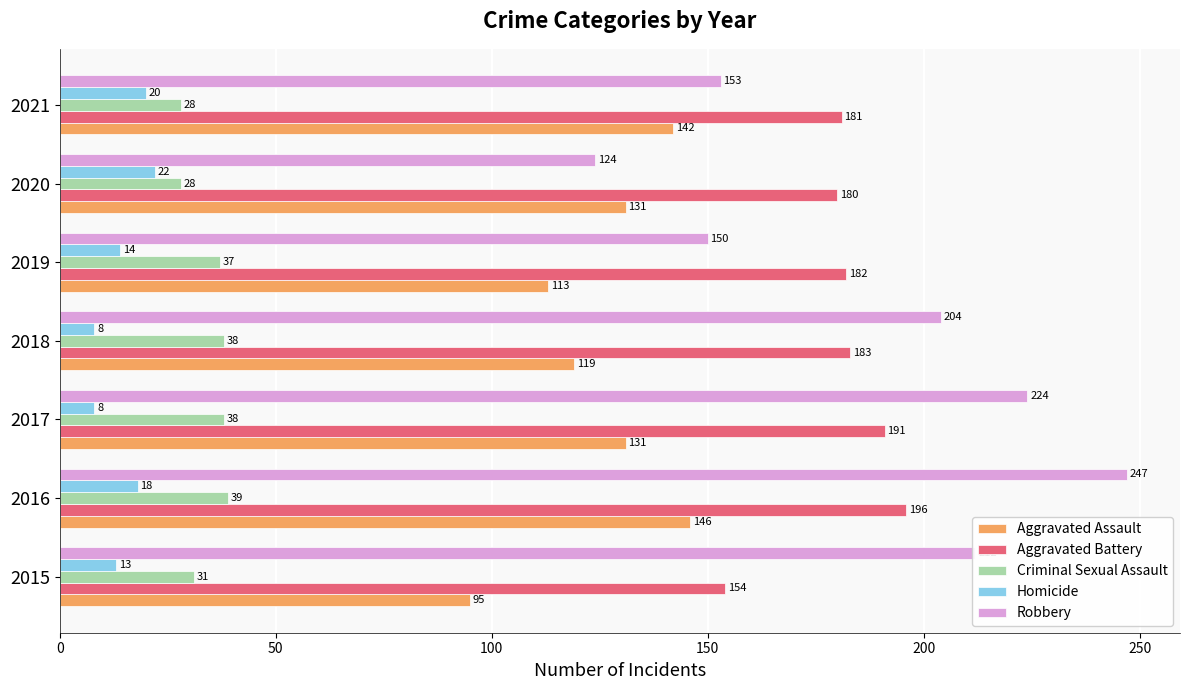

Which series changed the most between 2016 and 2021?

Robbery